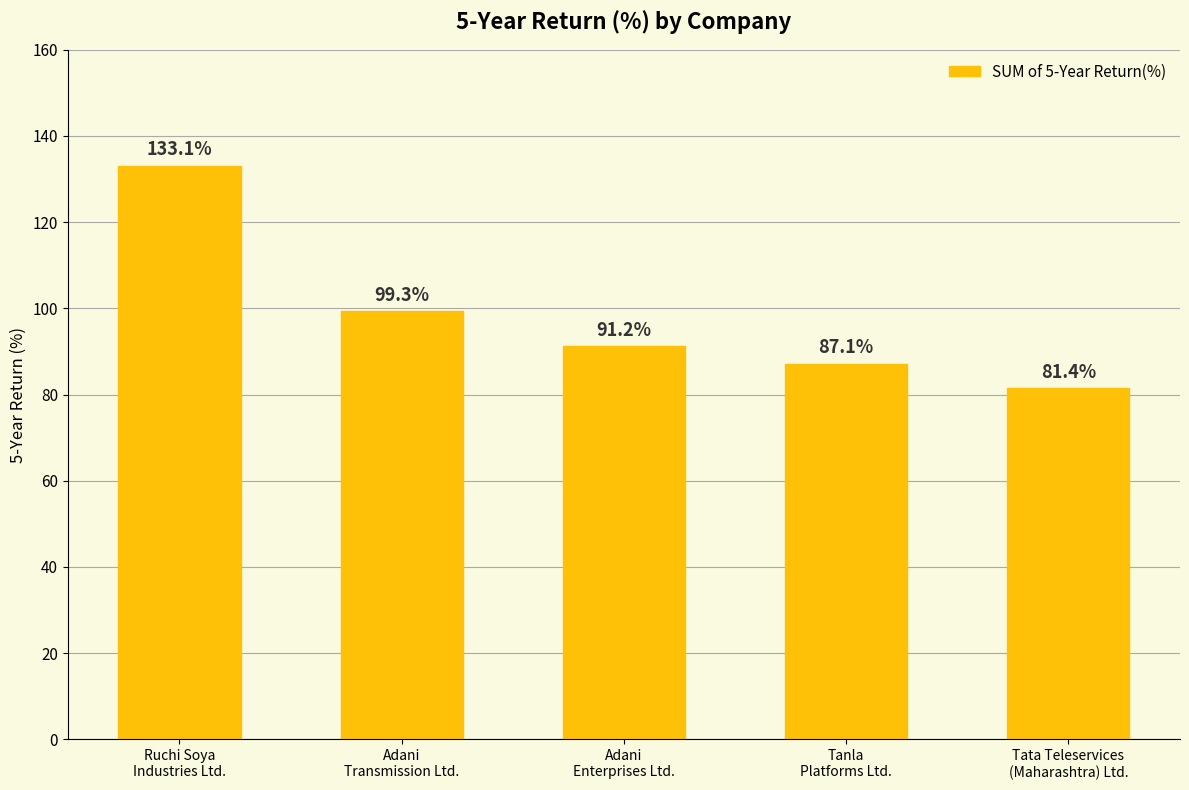

Is it true that the value at Adani
Enterprises Ltd. is 39.1?

False